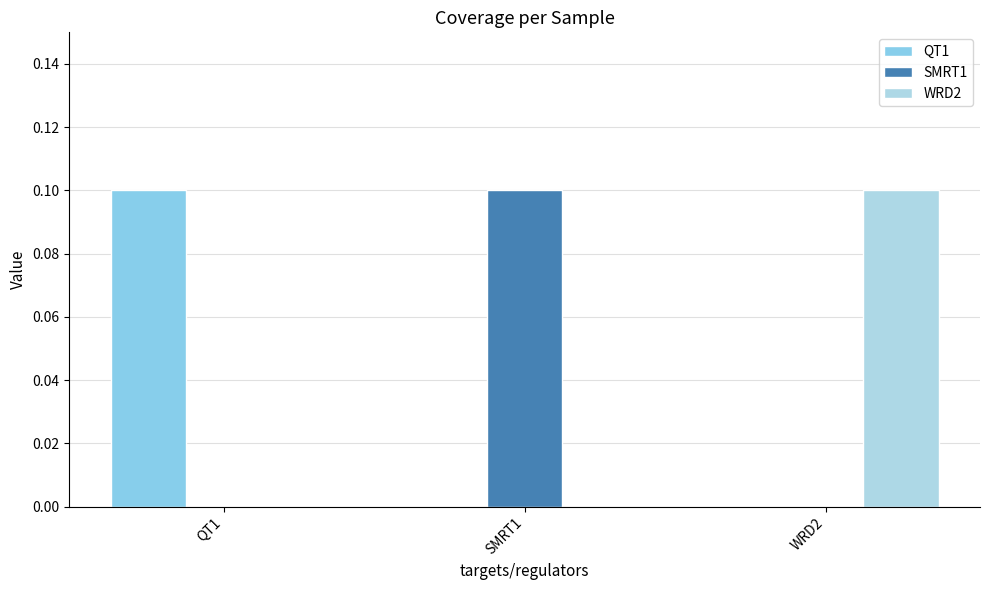

What are all the series names shown in the legend?

QT1, SMRT1, WRD2